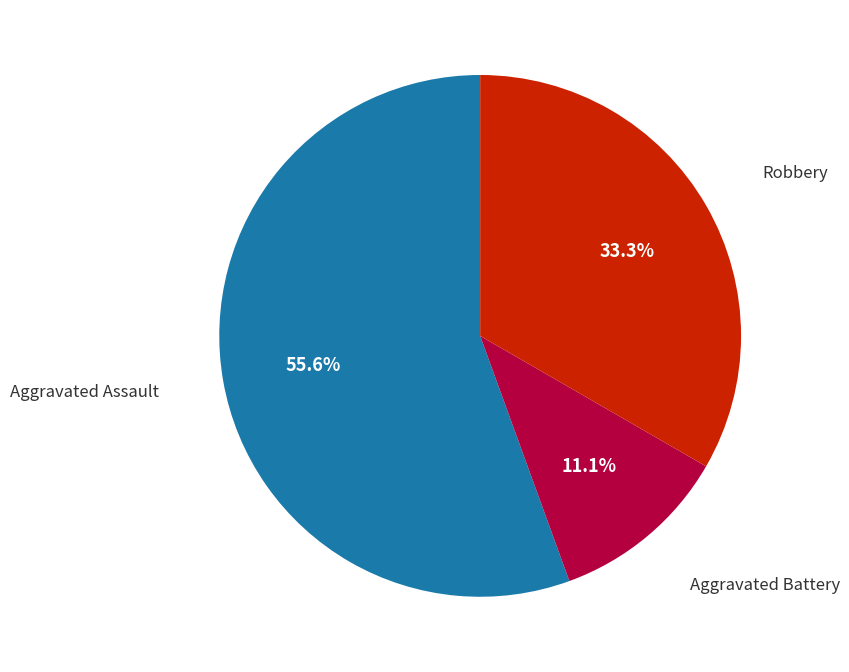

Is there a majority slice in this chart?

Yes